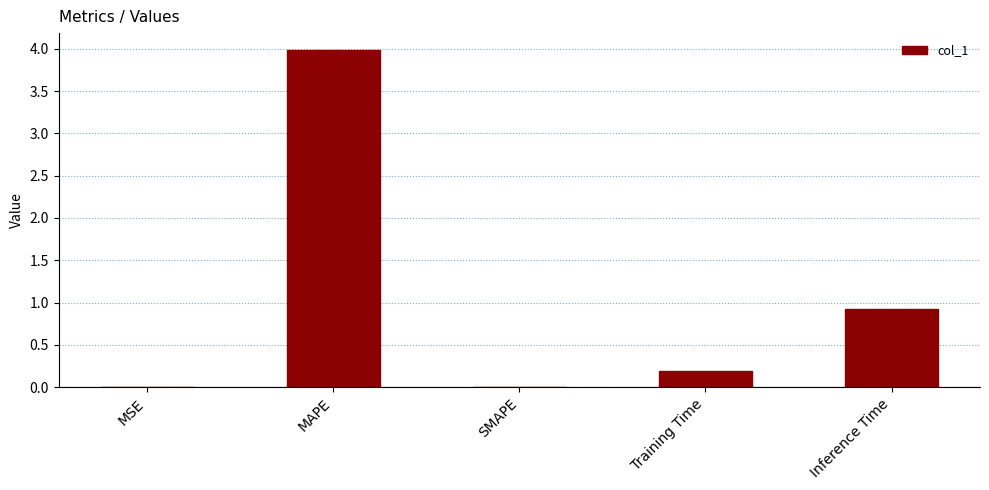

What is the approximate value at MAPE?

4.0